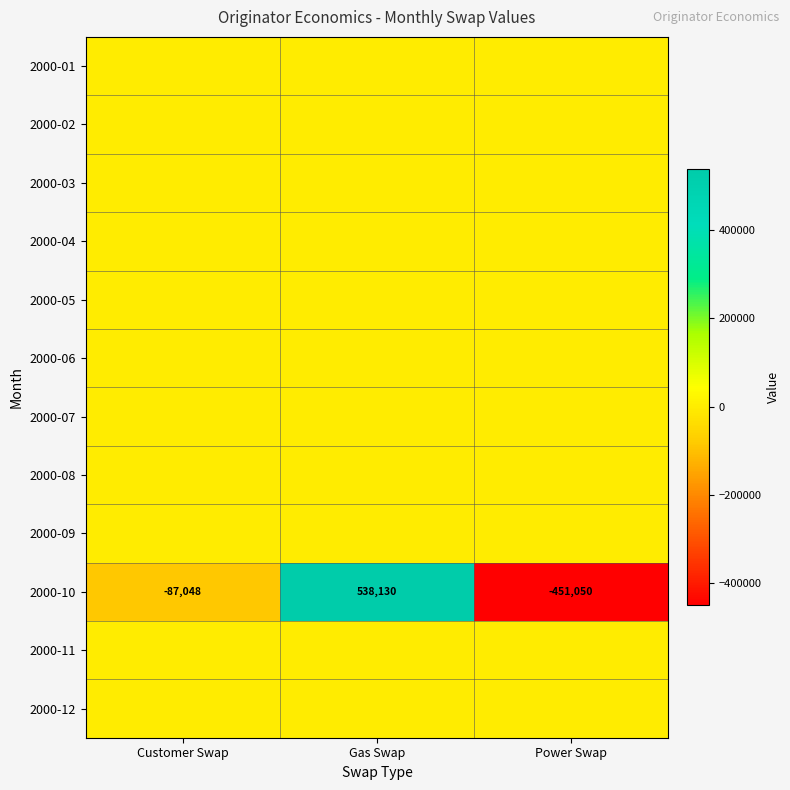

At which label does 2000-10 first exceed -87048?

Gas Swap